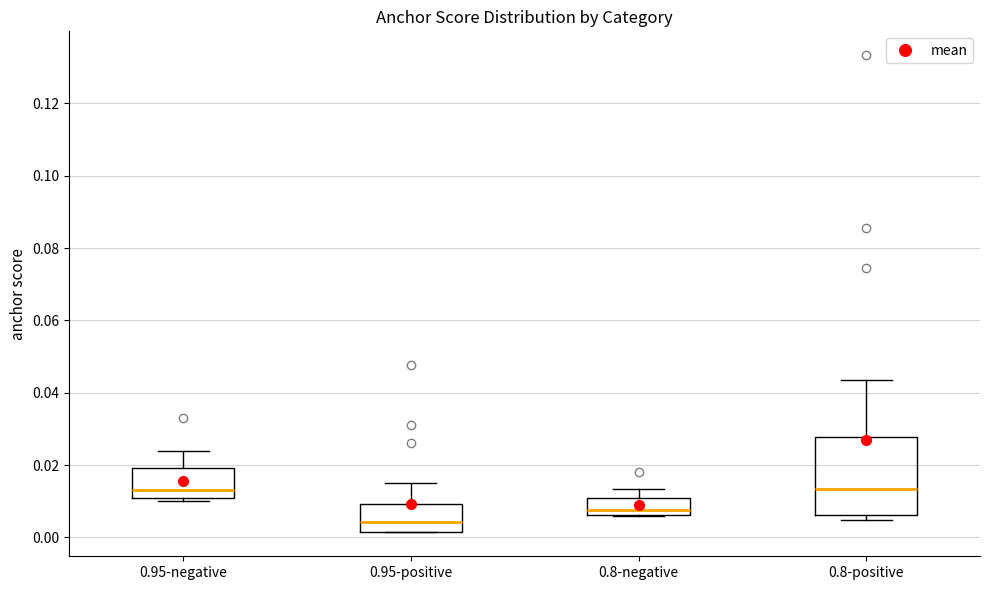

Which box is the tallest, from its lower edge to its upper edge?

0.8-positive